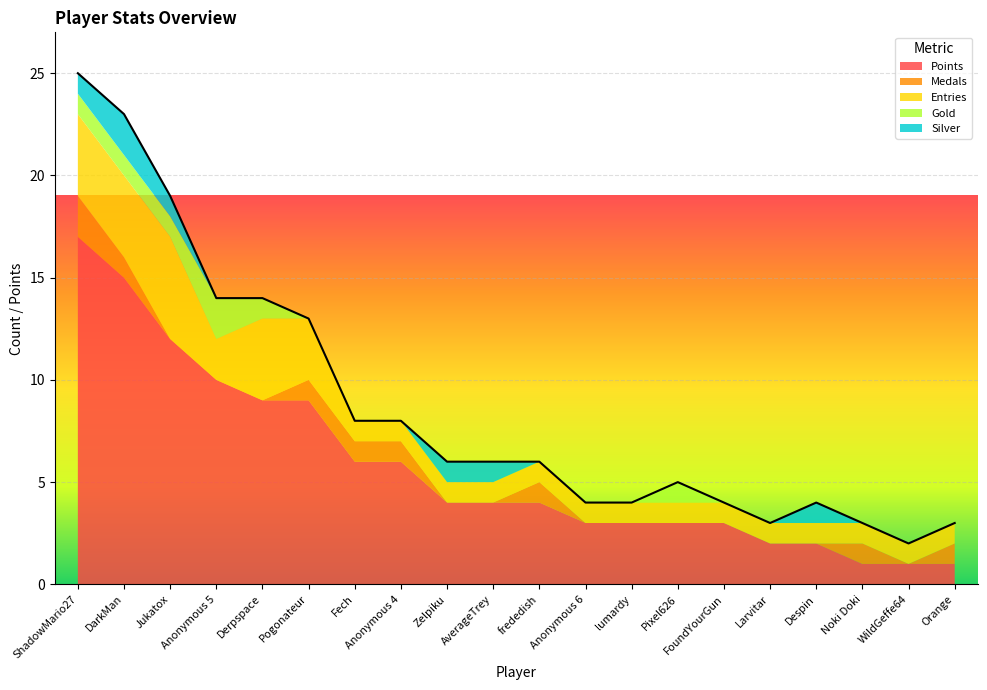

True or false: Points has a value of 1 at WildGeffe64.

True